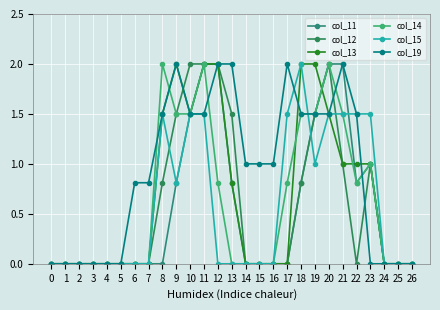

At how many categories does at least one series exceed 1?

13